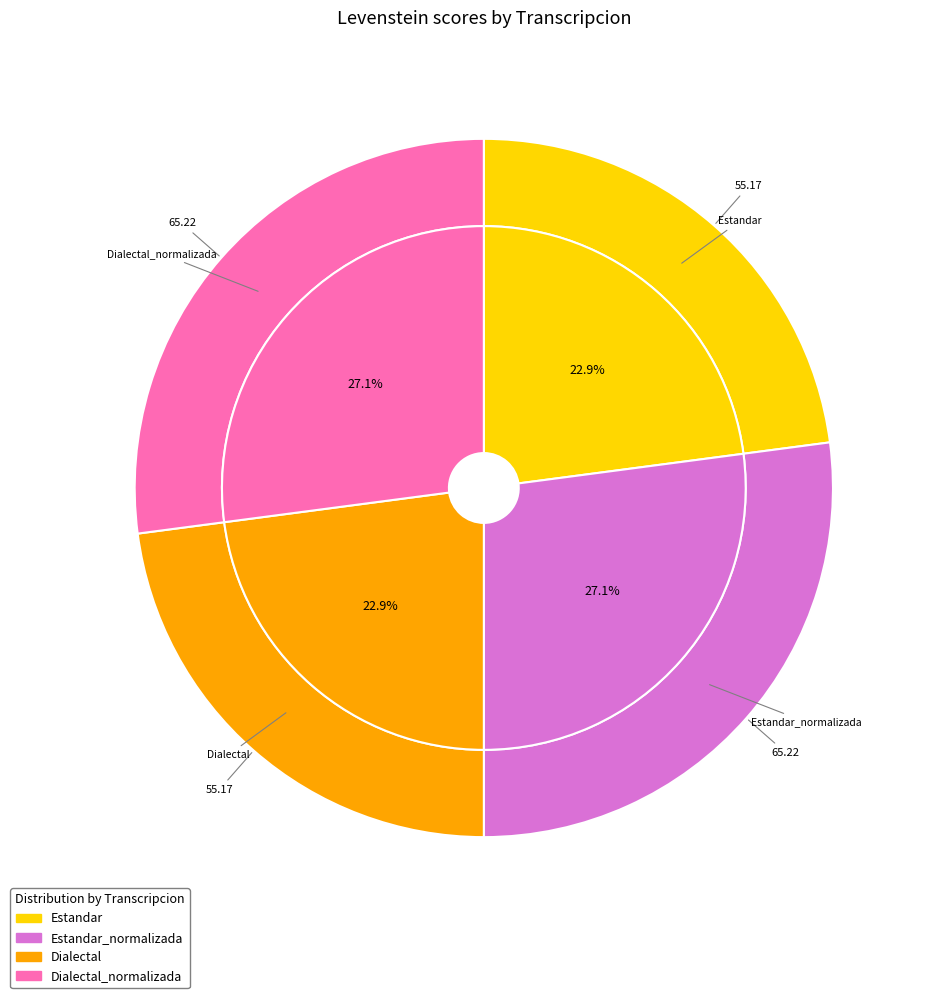

Approximately how many times larger is the value at Dialectal compared to Dialectal_normalizada?

0.8